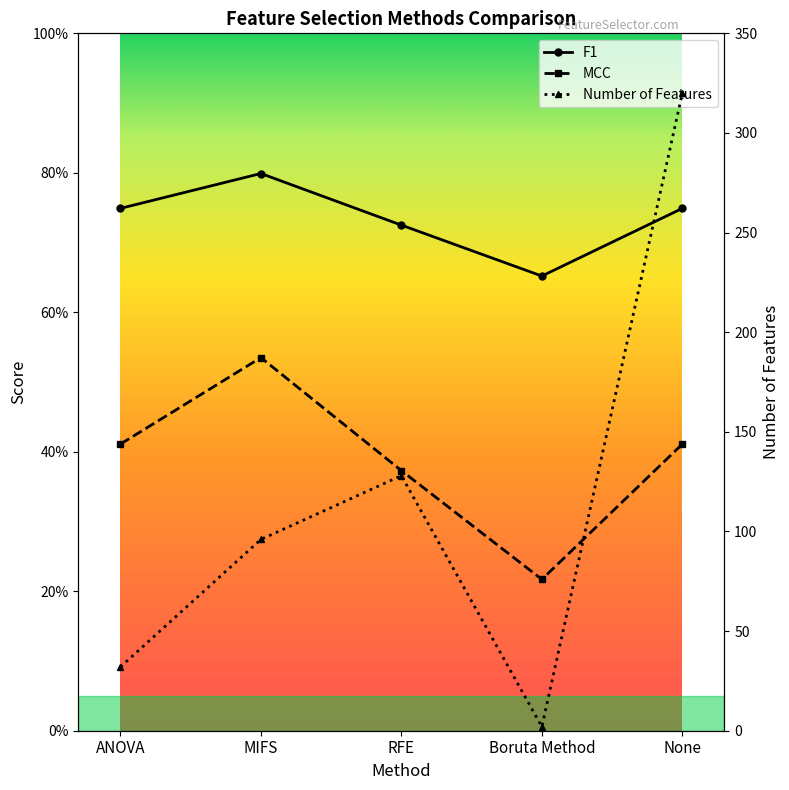

Reading right to left, list all the values displayed in this chart.

F1: None=0.7	Boruta Method=0.7	RFE=0.7	MIFS=0.8	ANOVA=0.7
MCC: None=0.4	Boruta Method=0.2	RFE=0.4	MIFS=0.5	ANOVA=0.4
Number of Features: None=320.0	Boruta Method=2.0	RFE=128.0	MIFS=96.0	ANOVA=32.0